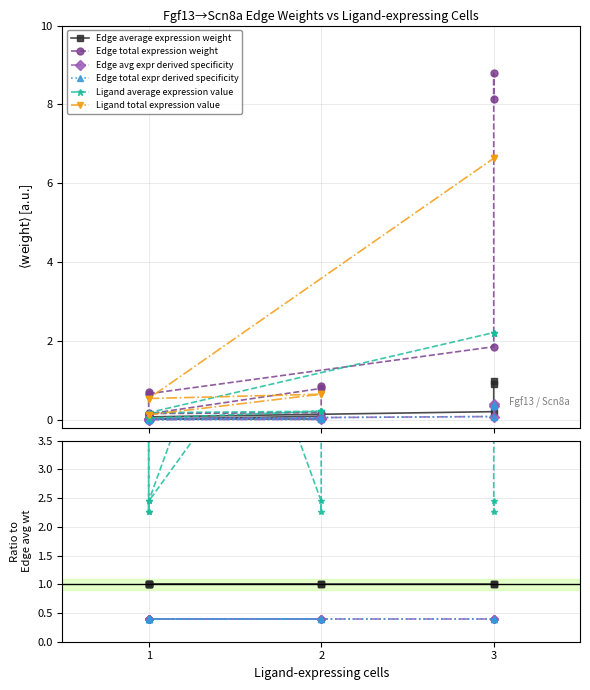

True or false: Edge average expression weight and Ligand total expression value cross at least once.

False